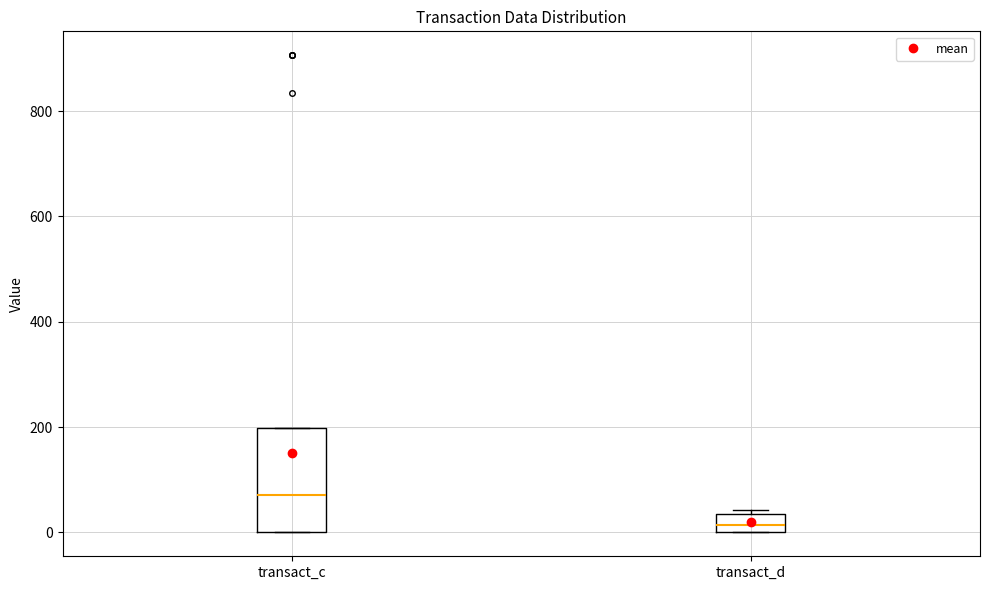

Where does the median line of the box for transact_d sit on the y-axis? The values are not printed on the chart, so give them approximately, as read against the axis.

20